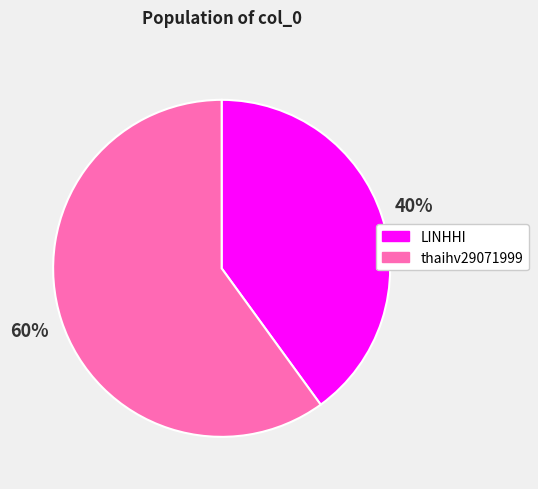

How many slices are in this pie chart?

2